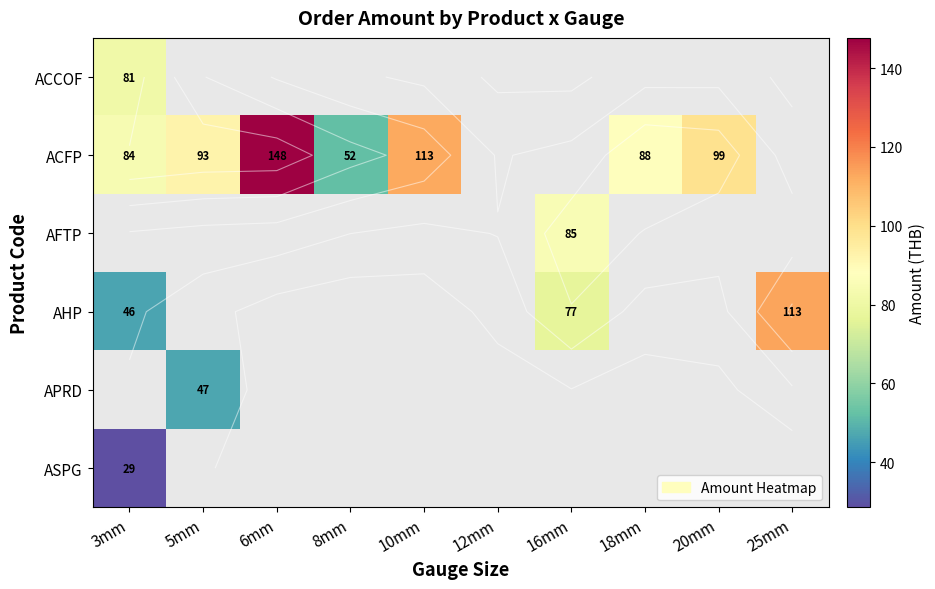

True or false: ACFP has a value of 145.6 at 5mm.

False